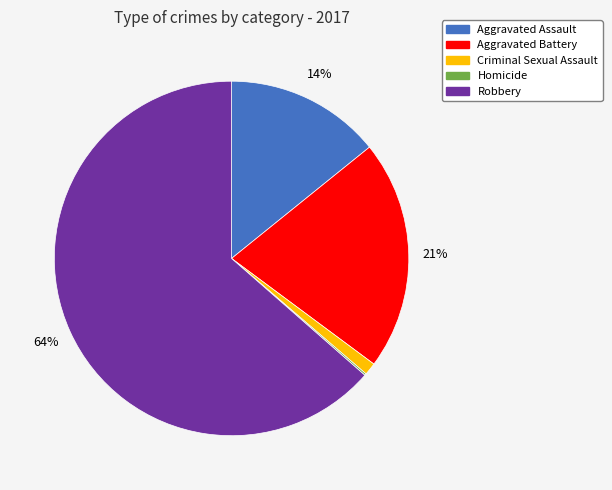

Between Aggravated Battery and Robbery, which is larger?

Robbery